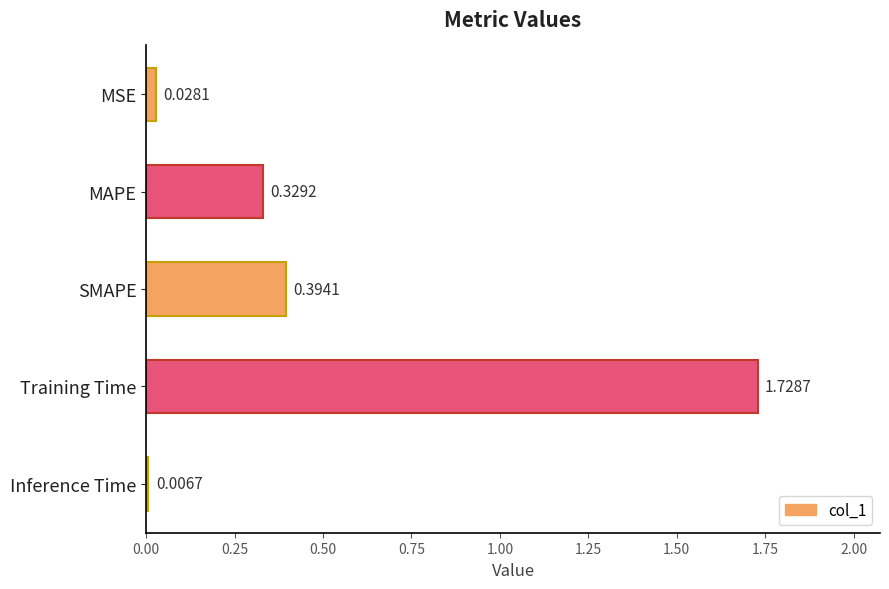

What is the average value?

0.5